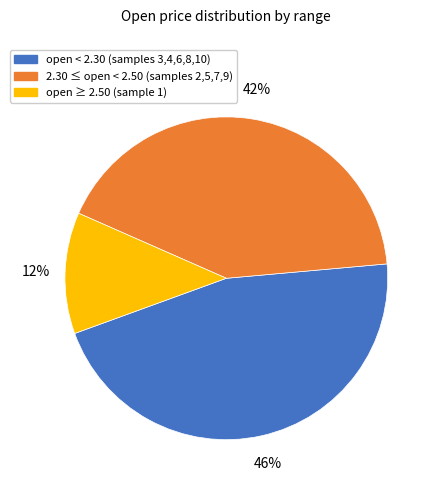

To the nearest percent, what is the average slice percentage?

33%